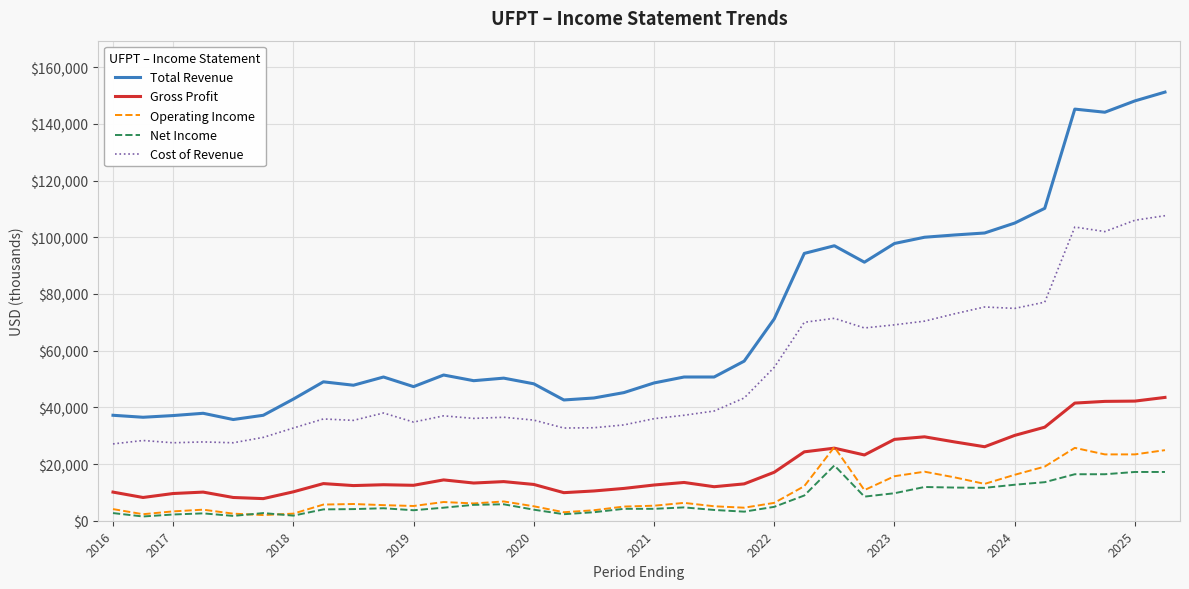

True or false: Total Revenue has more than 1 points higher than both neighbors.

True